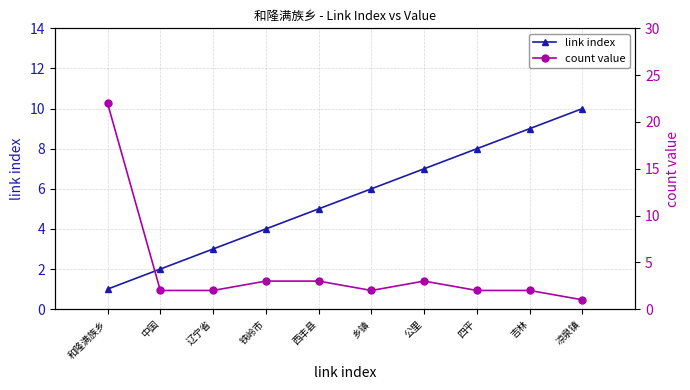

Which category has the lowest value across all series?

和隆满族乡